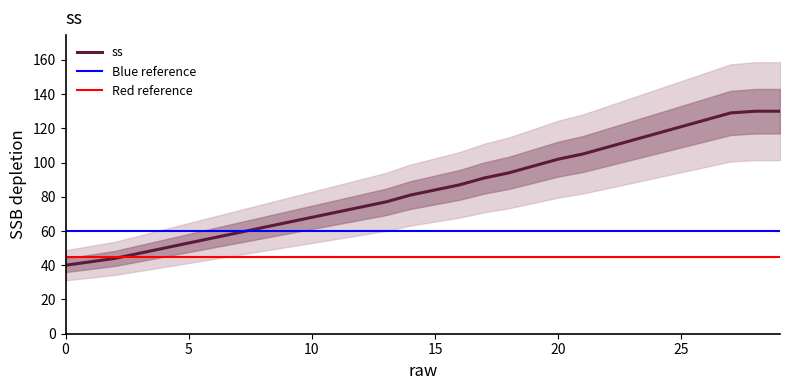

What is the average value?

84